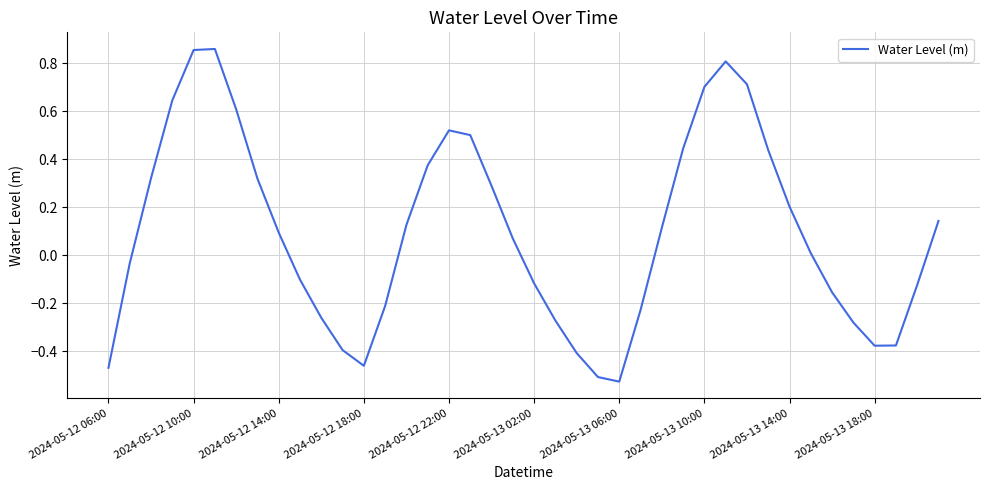

What is the difference between the maximum and second lowest values?

1.4